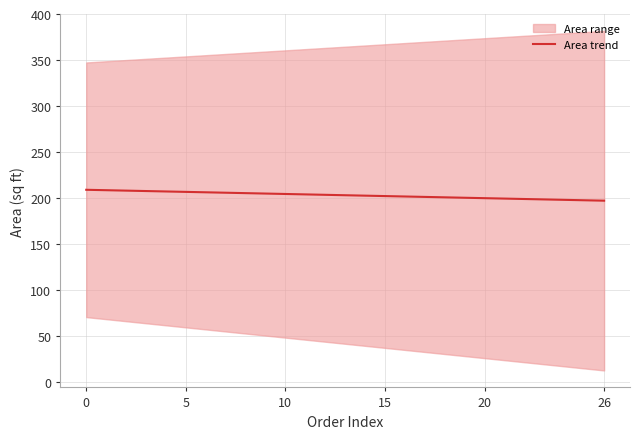

The value of Area trend at 15 is 318.6. True or false?

False